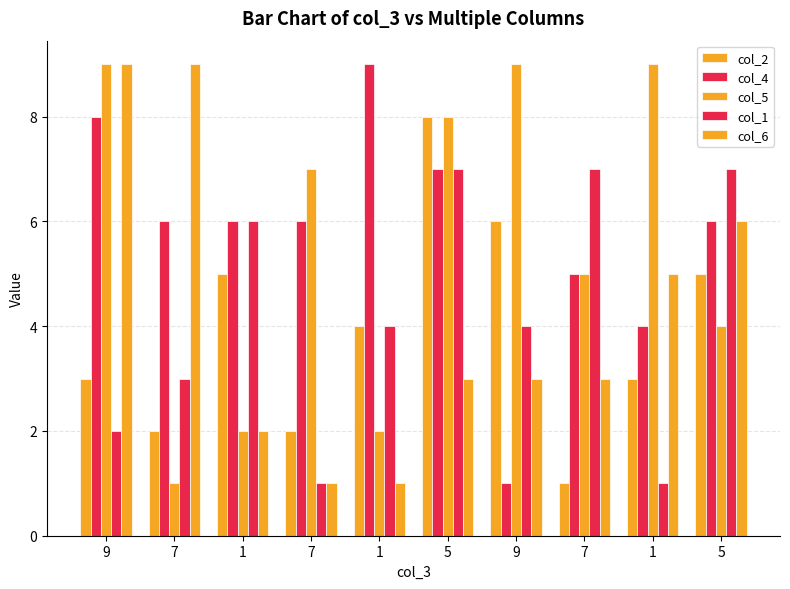

At which label does col_6 reach its peak?

9